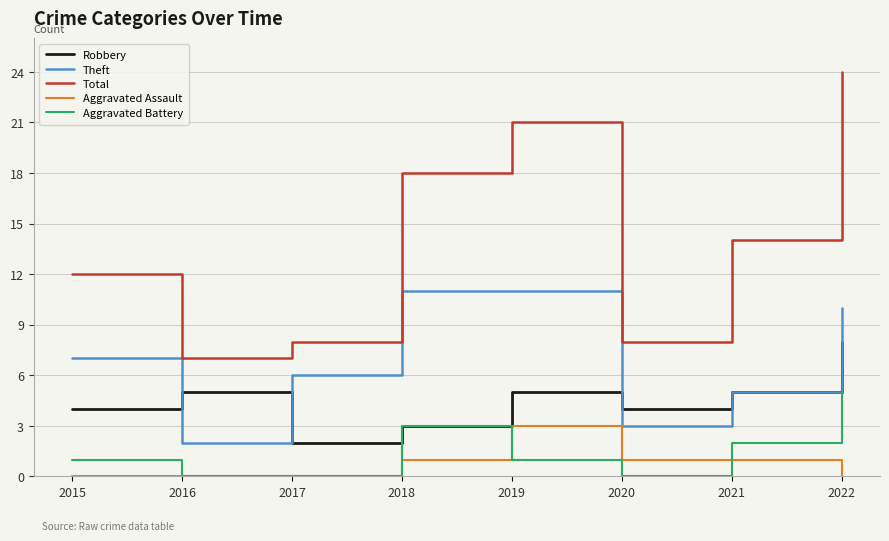

True or false: Total has more than 0 points higher than both neighbors.

True